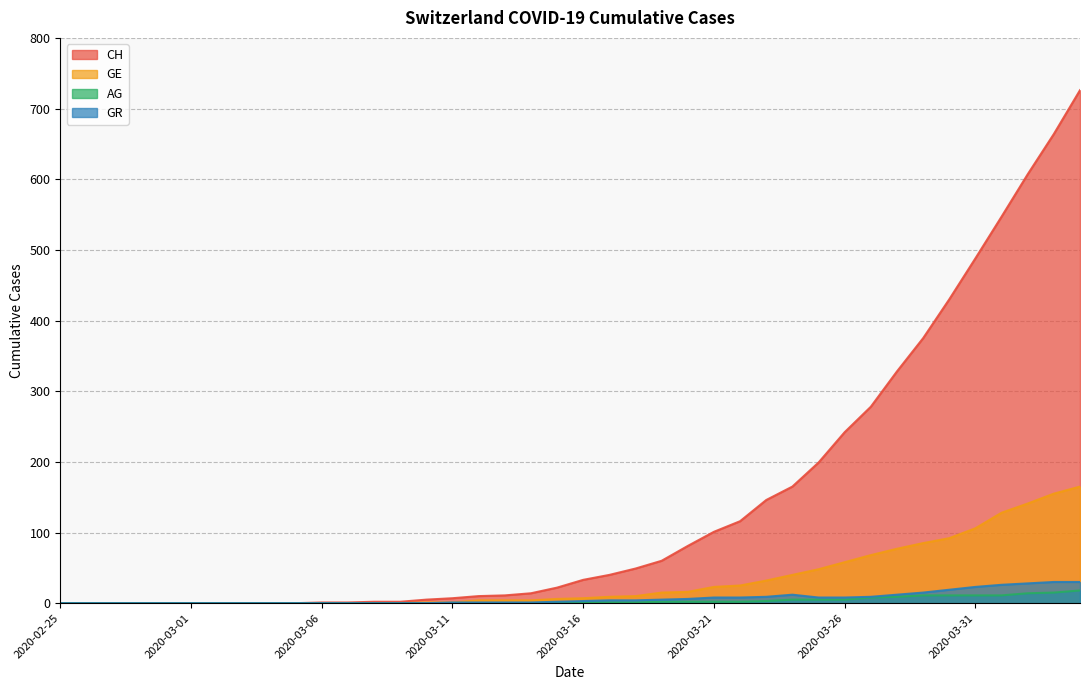

Is it true that CH equals 101 at 2020-03-21?

True